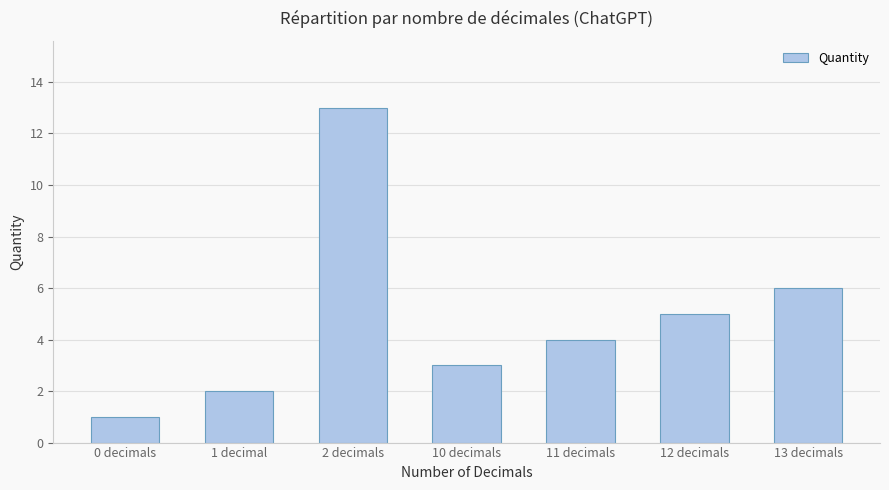

Reading left to right, list all the values displayed in this chart.

0 decimals=1	1 decimal=2	2 decimals=13	10 decimals=3	11 decimals=4	12 decimals=5	13 decimals=6